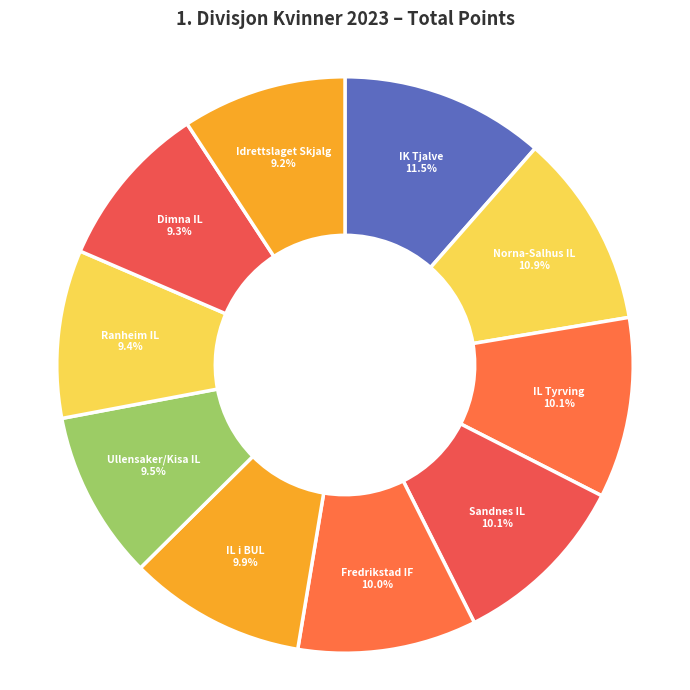

Which has a higher value, Norna-Salhus IL or Dimna IL?

Norna-Salhus IL